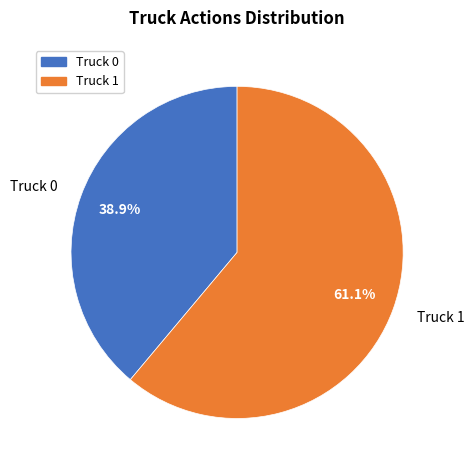

Is it true that Truck 0 is 26% of the pie?

False